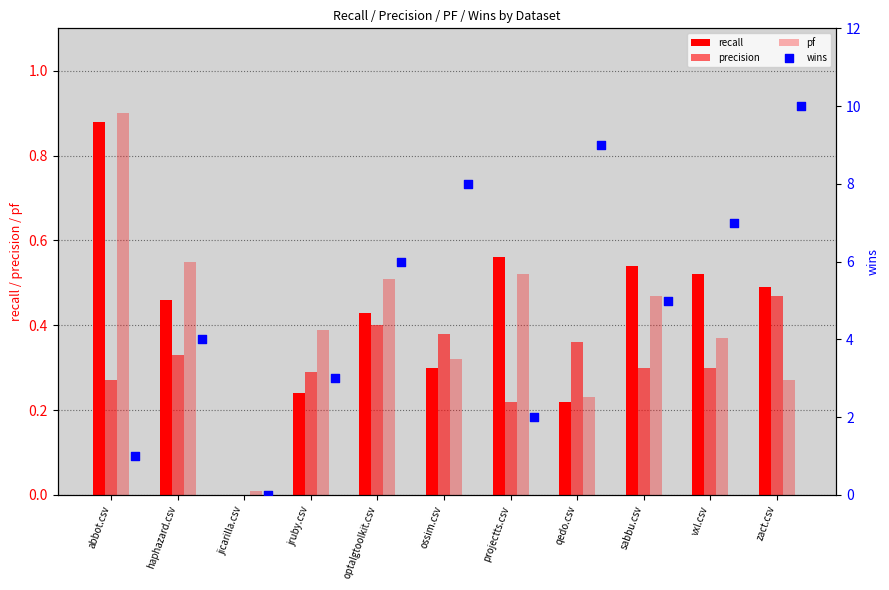

Which series reaches the minimum Y coordinate?

recall